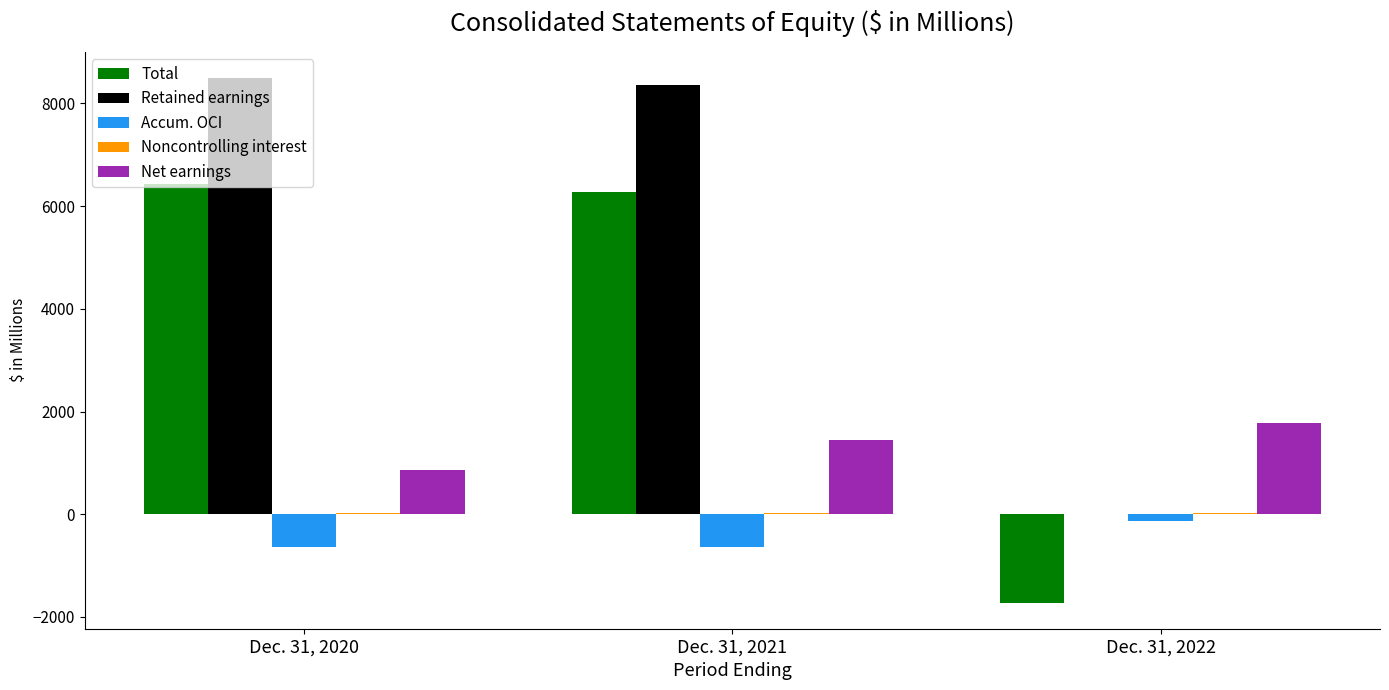

What is the greatest value displayed?

8495.3